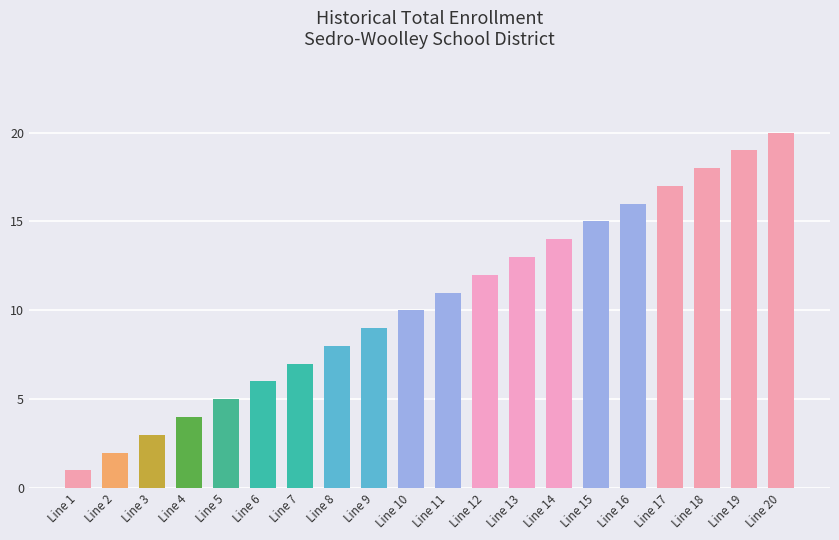

Approximately how many times larger is the value at Line 5 compared to Line 10?

0.5